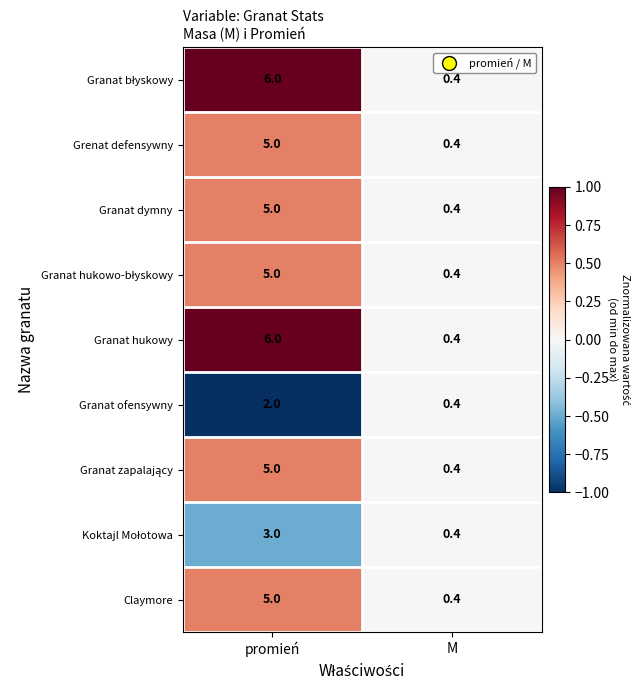

Is it true that Granat hukowy equals 0.4 at M?

True